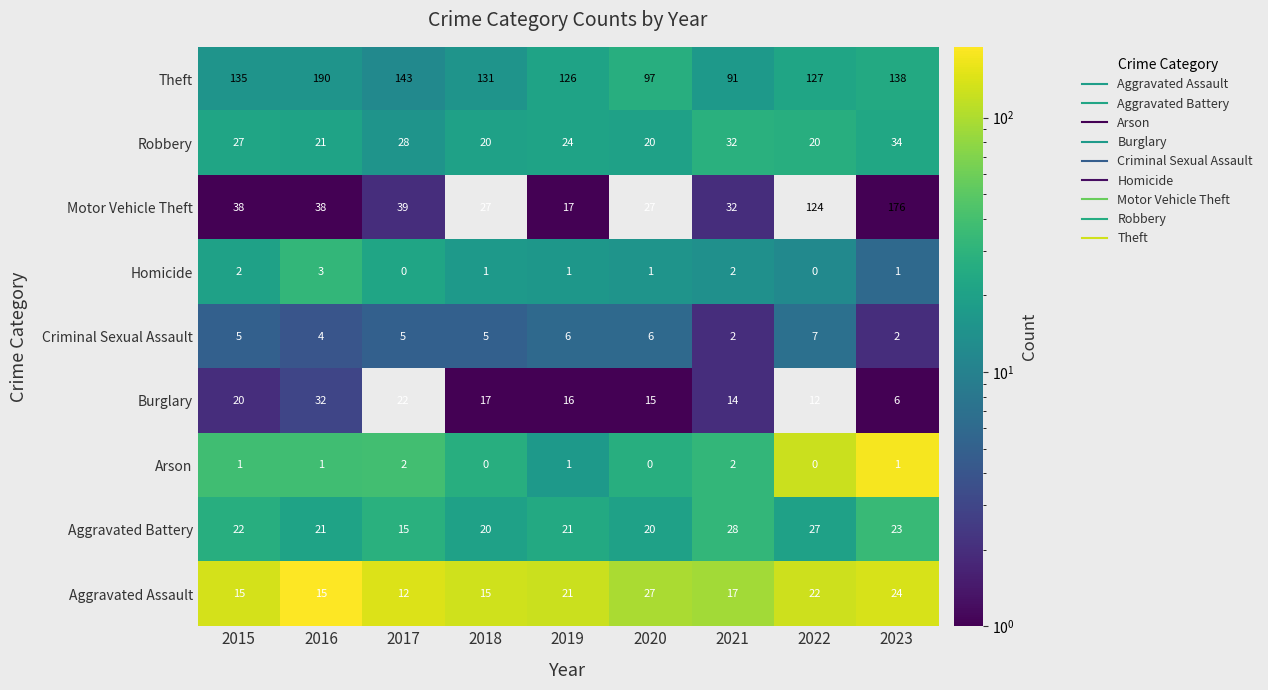

The Burglary series shows 25 at 2018. True or false?

False